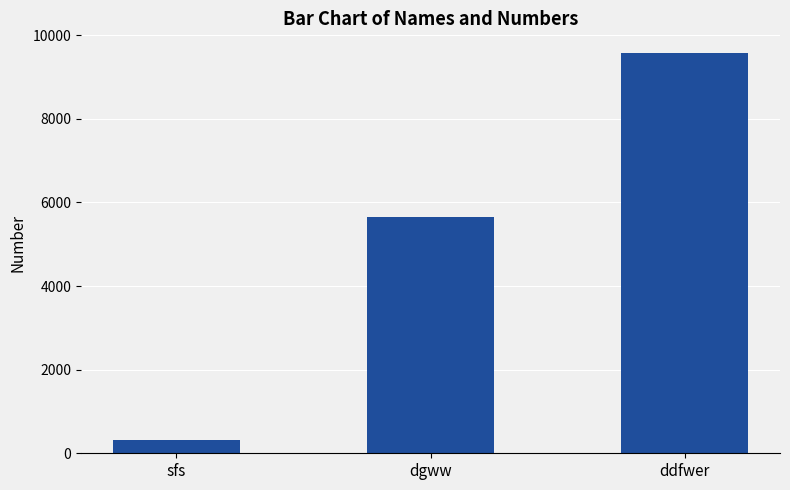

What is the label of the 3rd bar from the right?

sfs